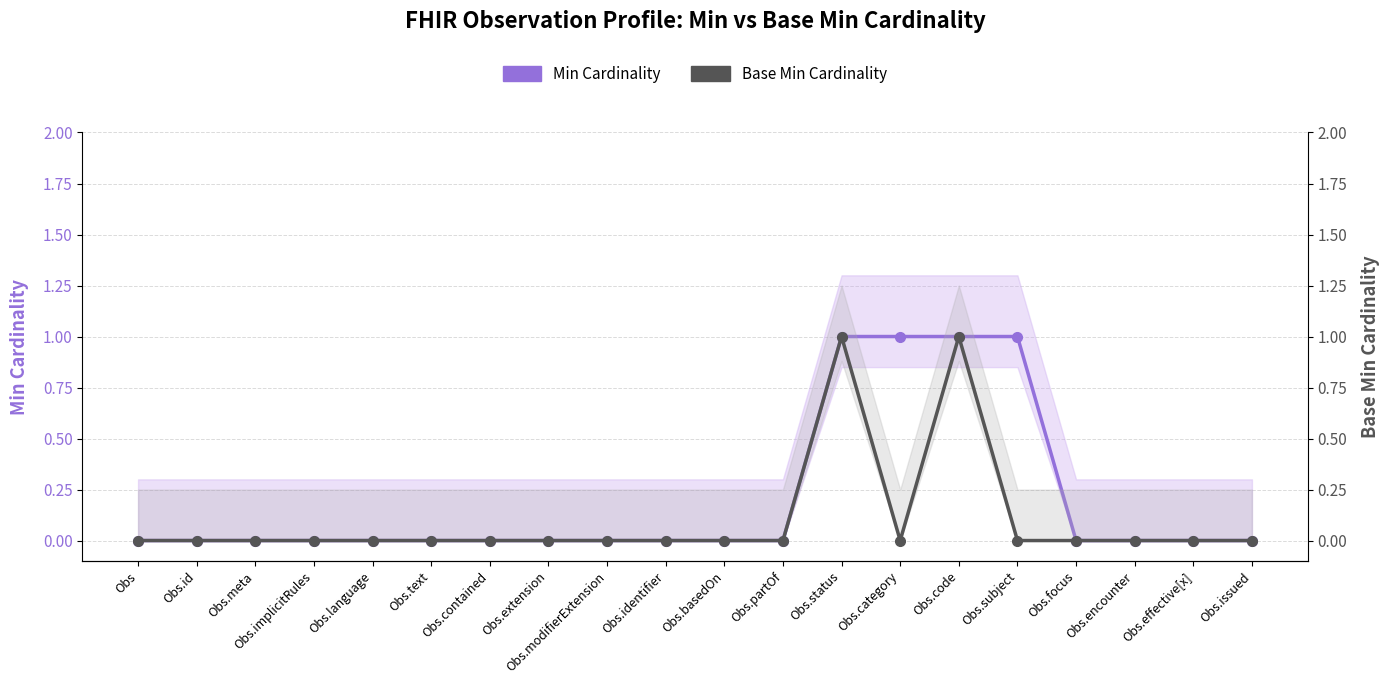

What is the difference between the second highest and minimum values in the Base Min Cardinality series?

1